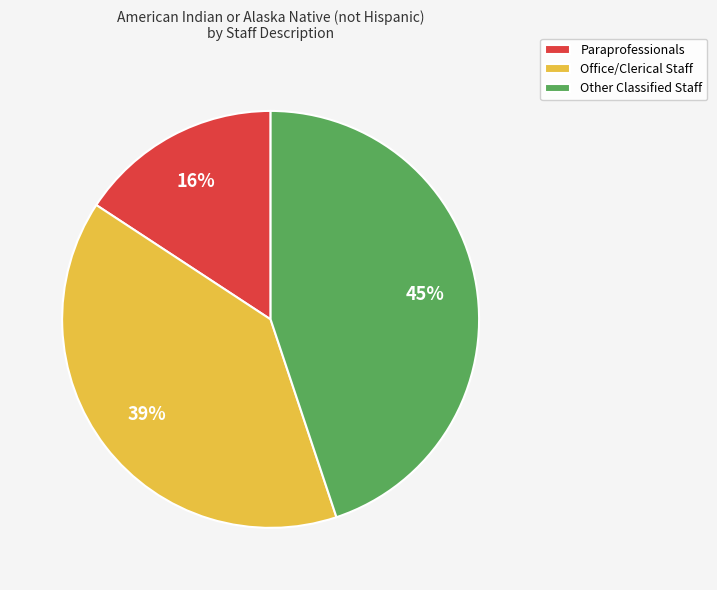

To the nearest percent, what portion does Paraprofessionals represent?

16%